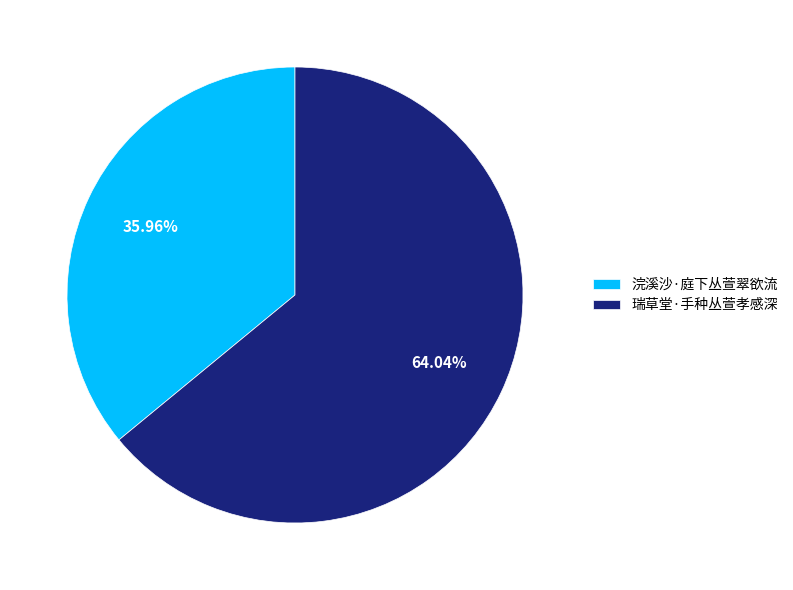

What percentage is the 浣溪沙·庭下丛萱翠欲流 slice, to the nearest percent?

36%